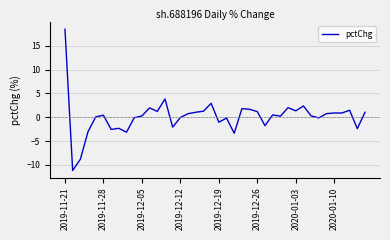

What is the difference between the second highest and minimum values?

15.0